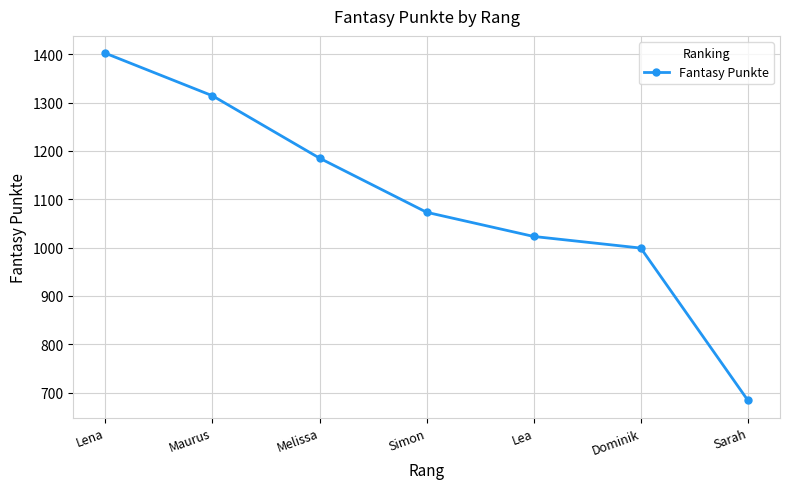

What is the label of the 1st point from the left?

Lena